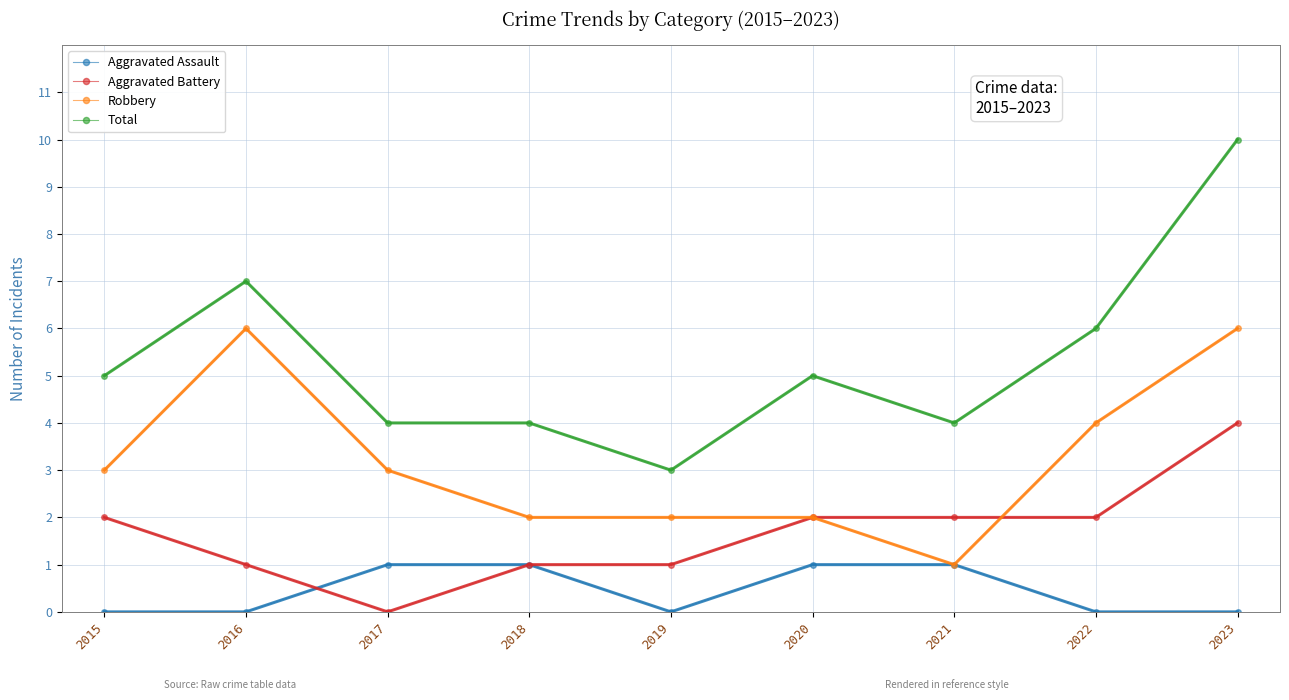

At which category does Robbery reach its first local peak?

2016